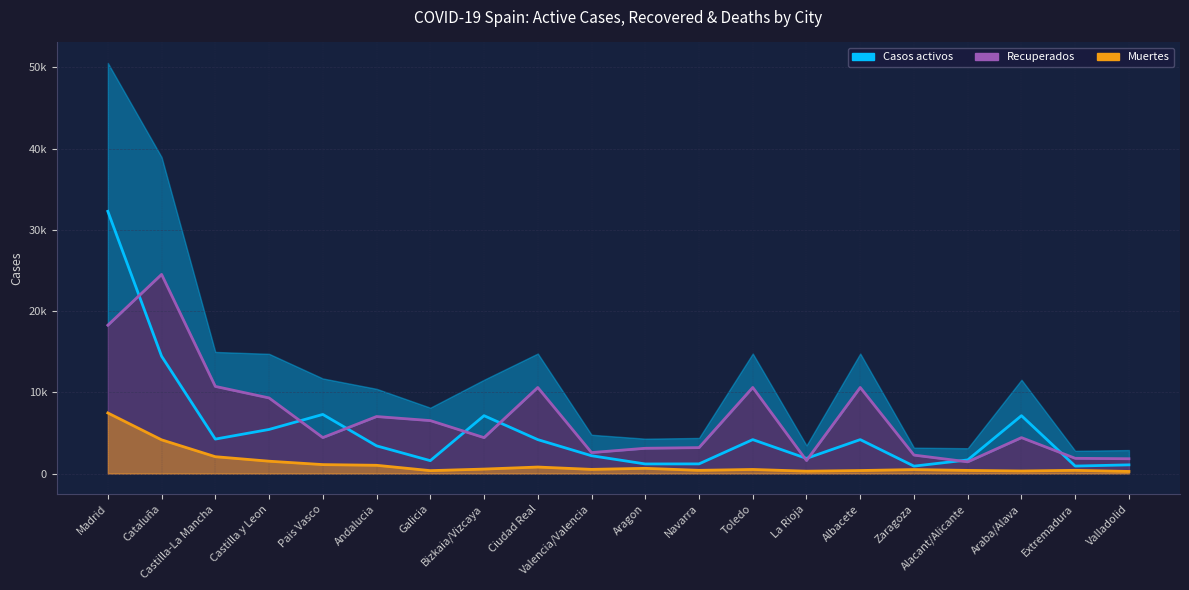

What is the greatest value displayed?

32277